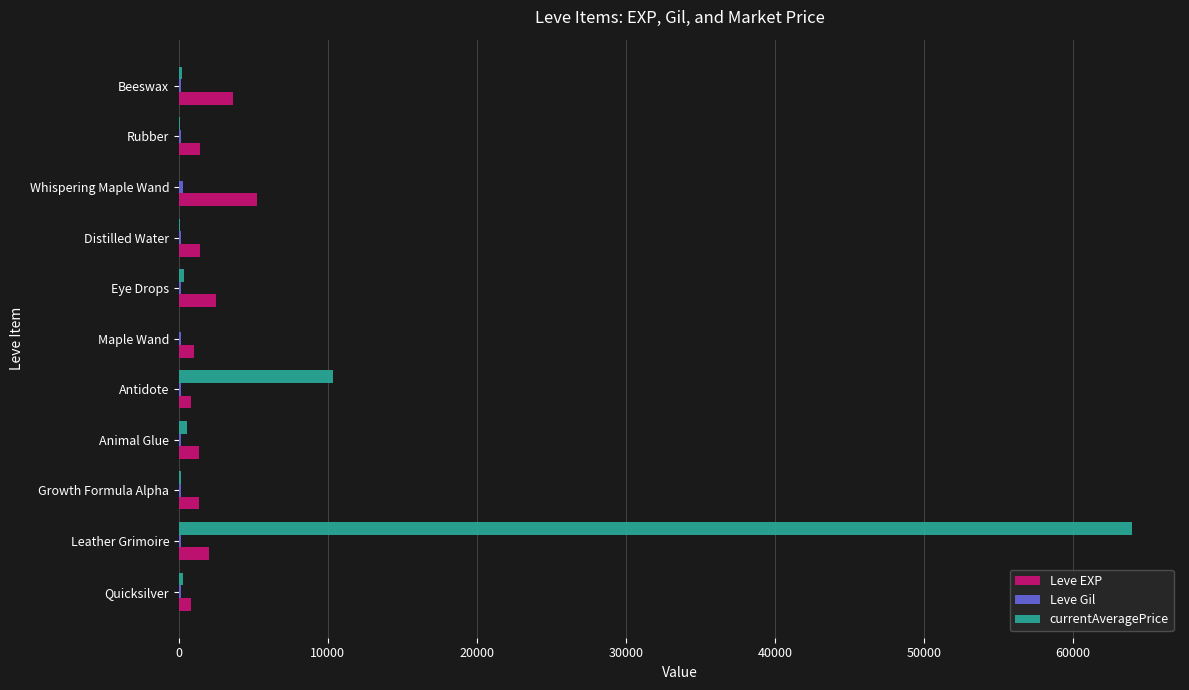

True or false: Leve EXP has a value of 6461.2 at Beeswax.

False